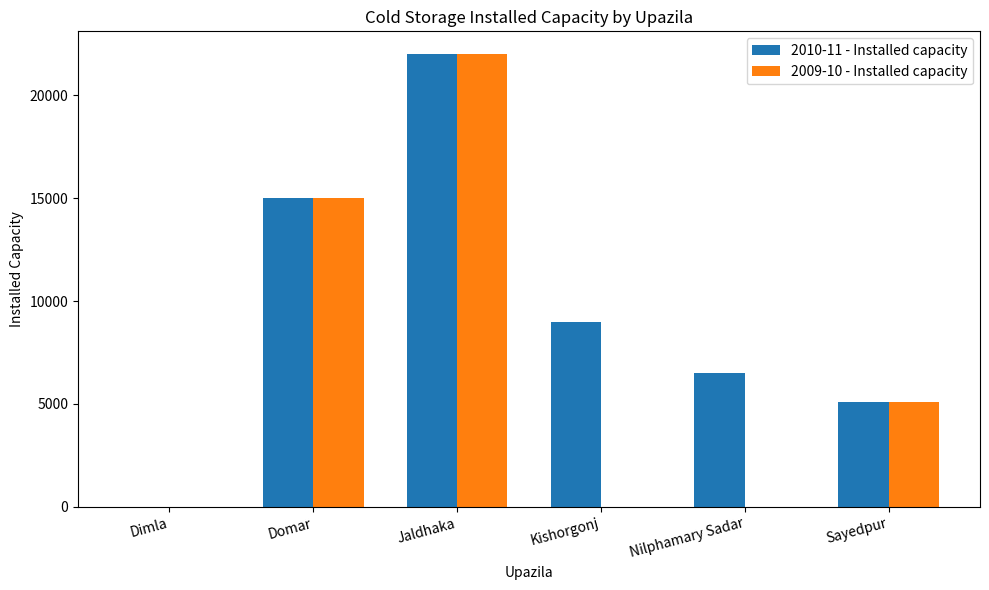

The value of 2009-10 - Installed capacity at Nilphamary Sadar is 12555. True or false?

False